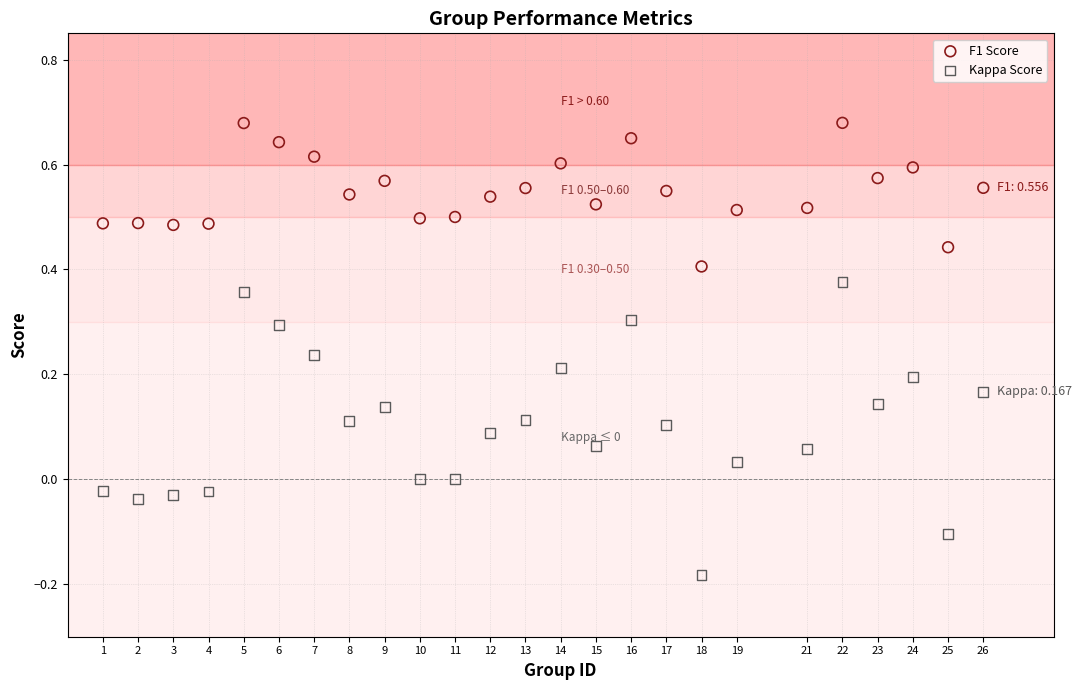

What are all the series names shown in the legend?

F1 Score, Kappa Score